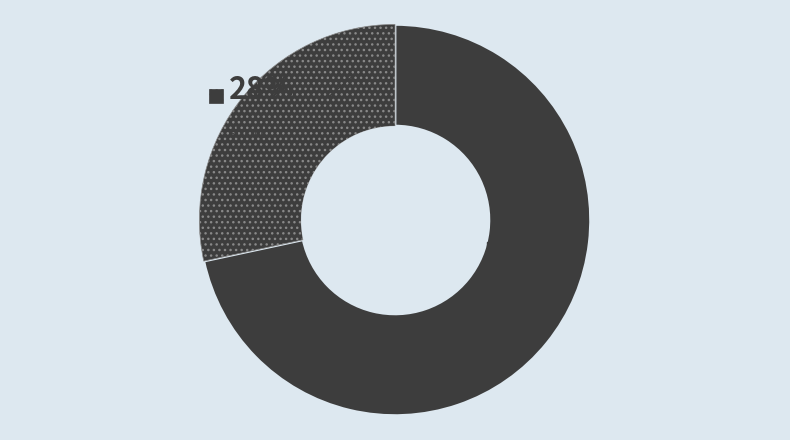

Rank the categories by value from lowest to highest.

short, long